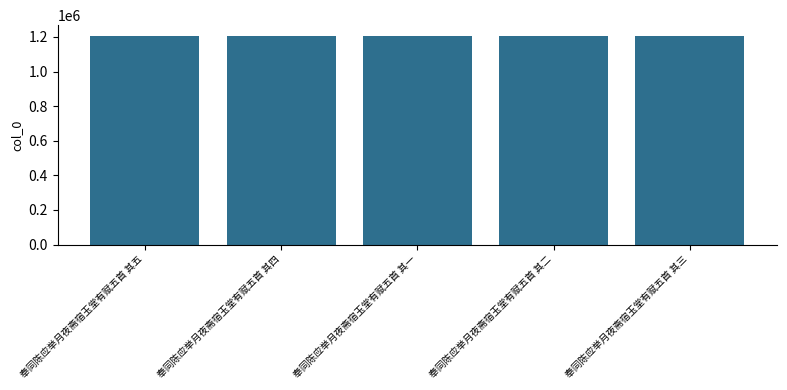

How many distinct data groups are displayed?

1